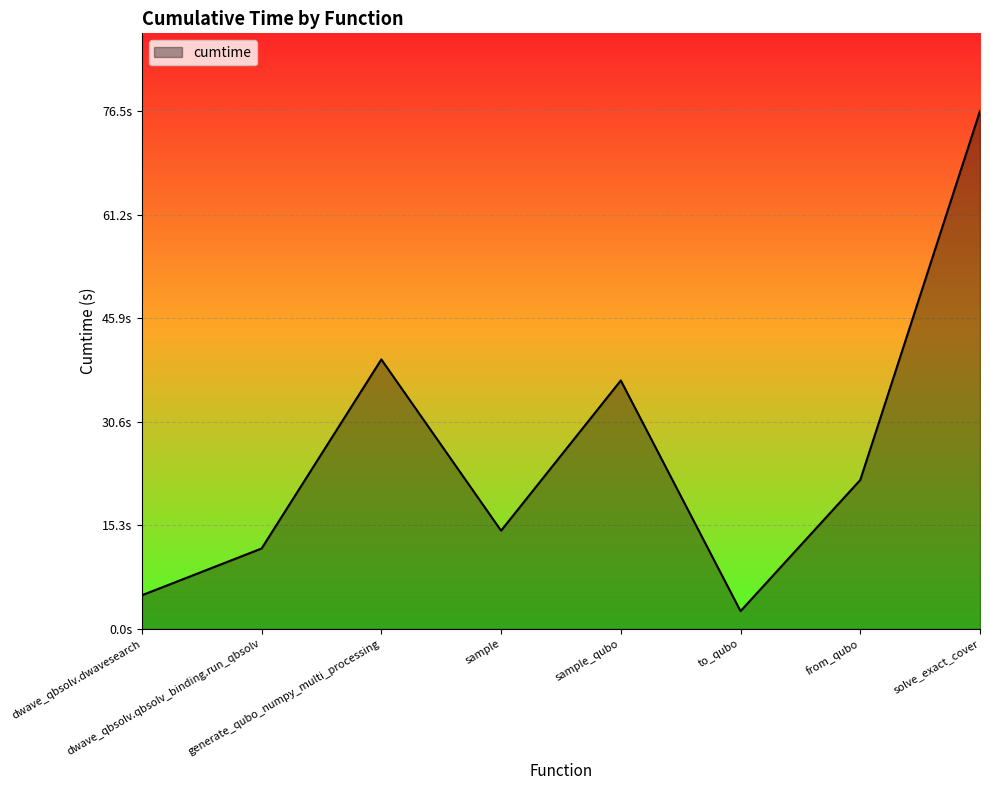

Is this an area chart (filled region under the line)?

Yes